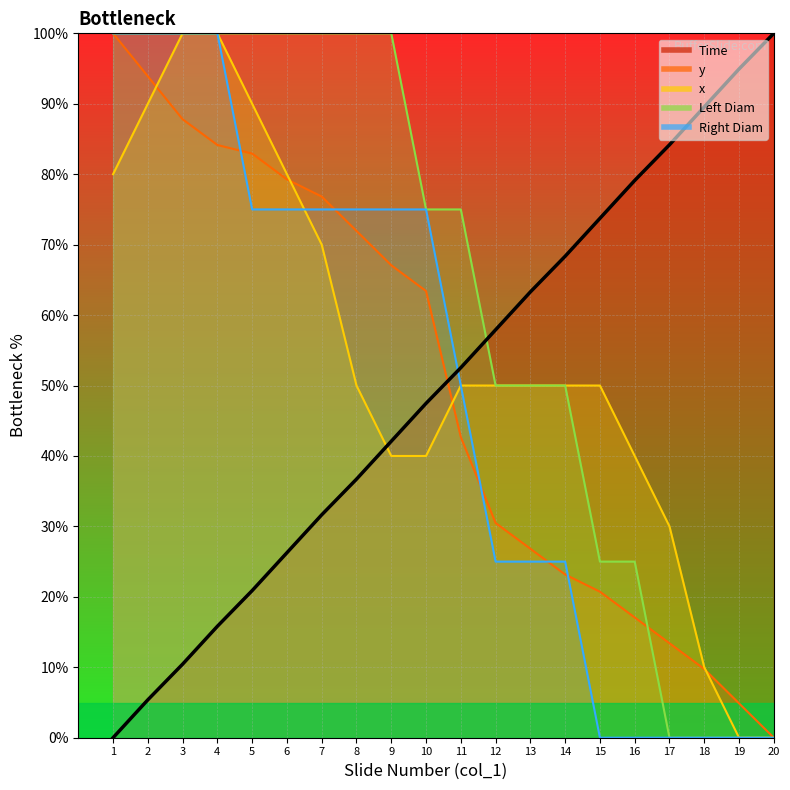

Does the chart display data point markers on the line(s)?

No